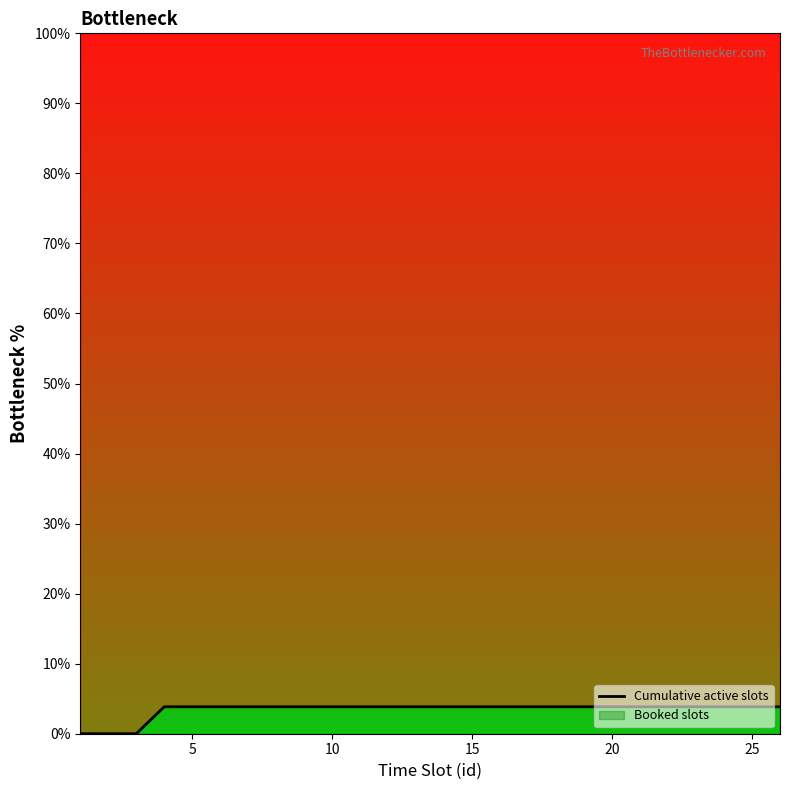

Reading left to right, transcribe all the data shown in this chart.

0.0	0.0	0.0	3.8	3.8	3.8	3.8	3.8	3.8	3.8	3.8	3.8	3.8	3.8	3.8	3.8	3.8	3.8	3.8	3.8	3.8	3.8	3.8	3.8	3.8	3.8